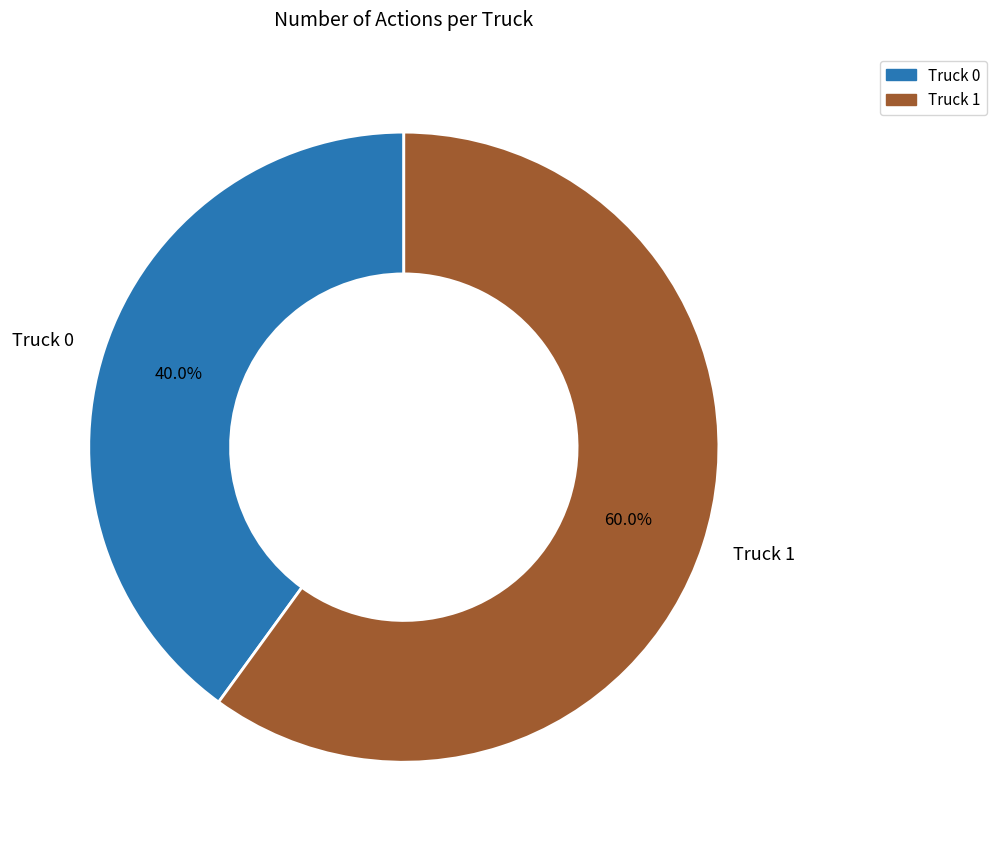

To the nearest percent, what is the difference between the Truck 1 and Truck 0 slice percentages?

20%